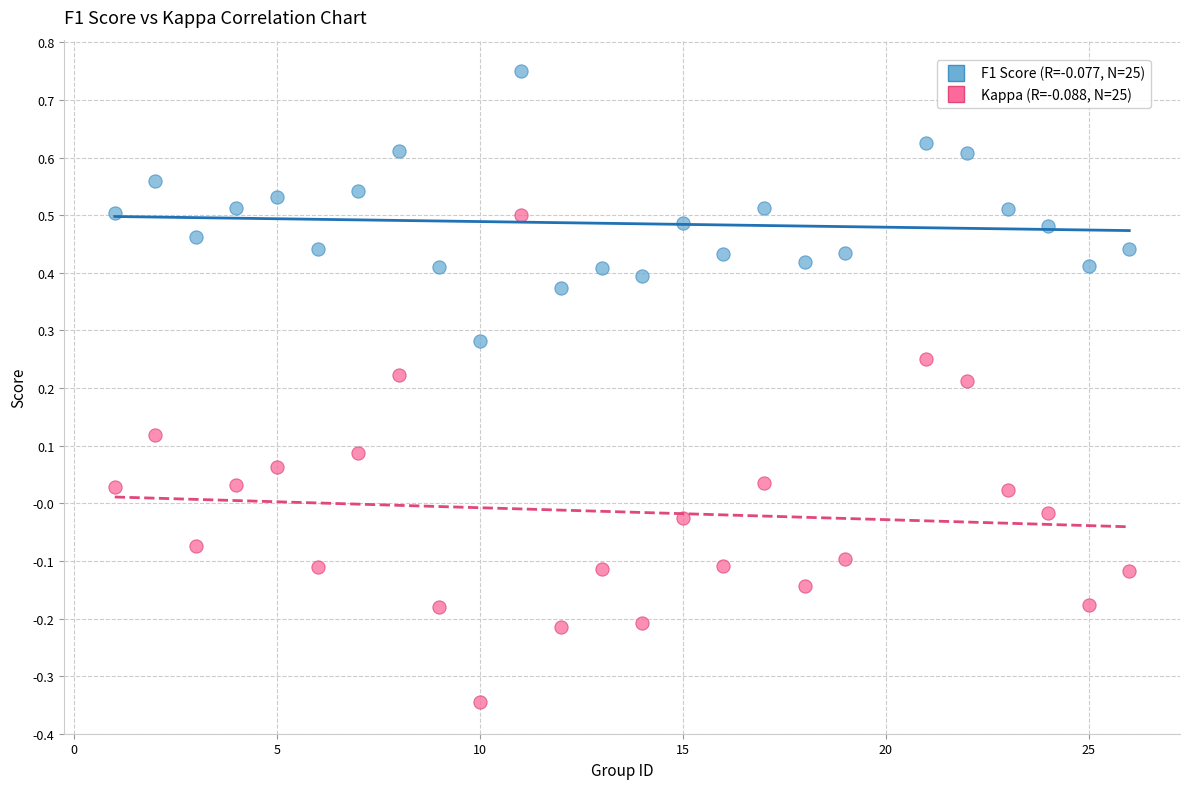

Across all data points, what is the range of X values (max minus min)?

25.0